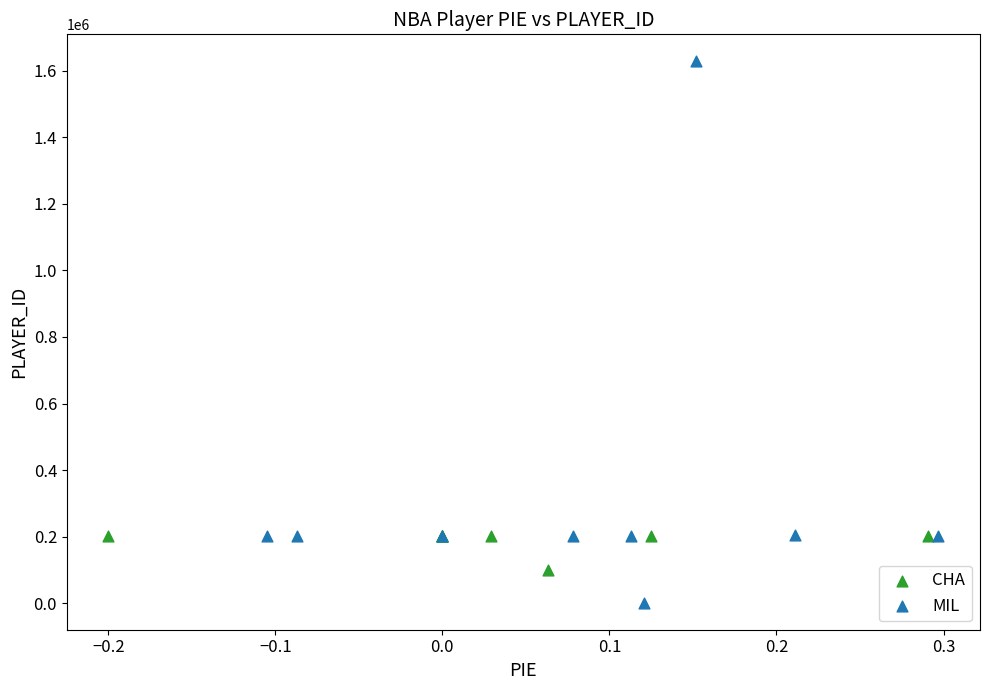

Which series has the widest spread of Y values?

MIL